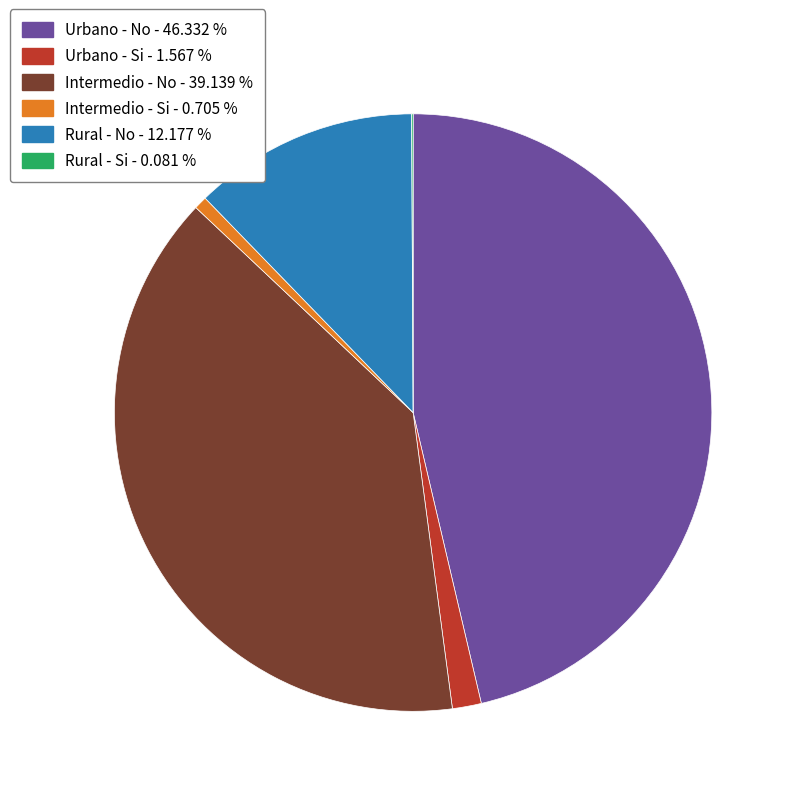

Which has a higher value, Urbano - Si or Intermedio - Si?

Urbano - Si